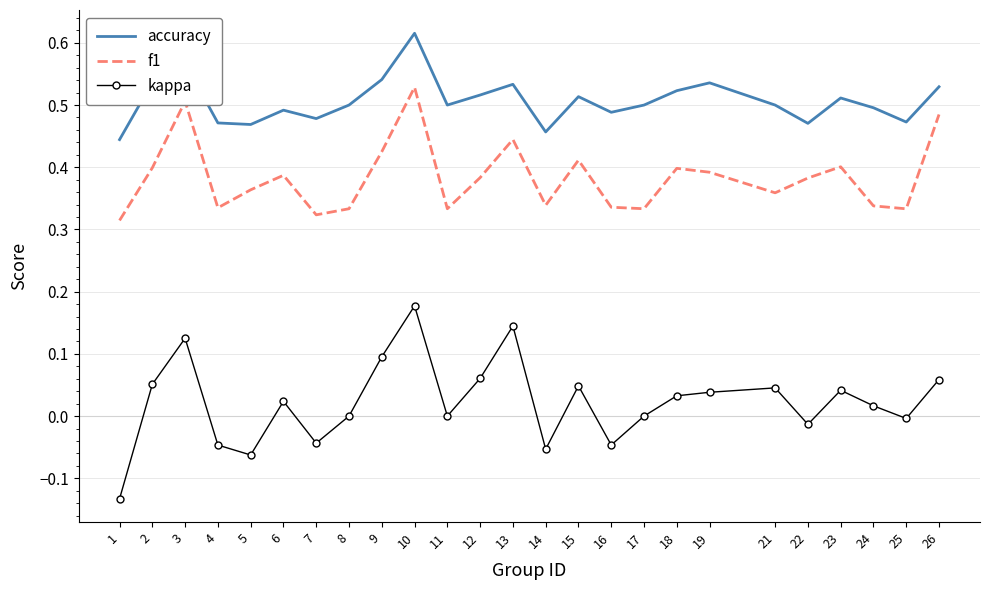

Which series has the widest spread of values?

kappa